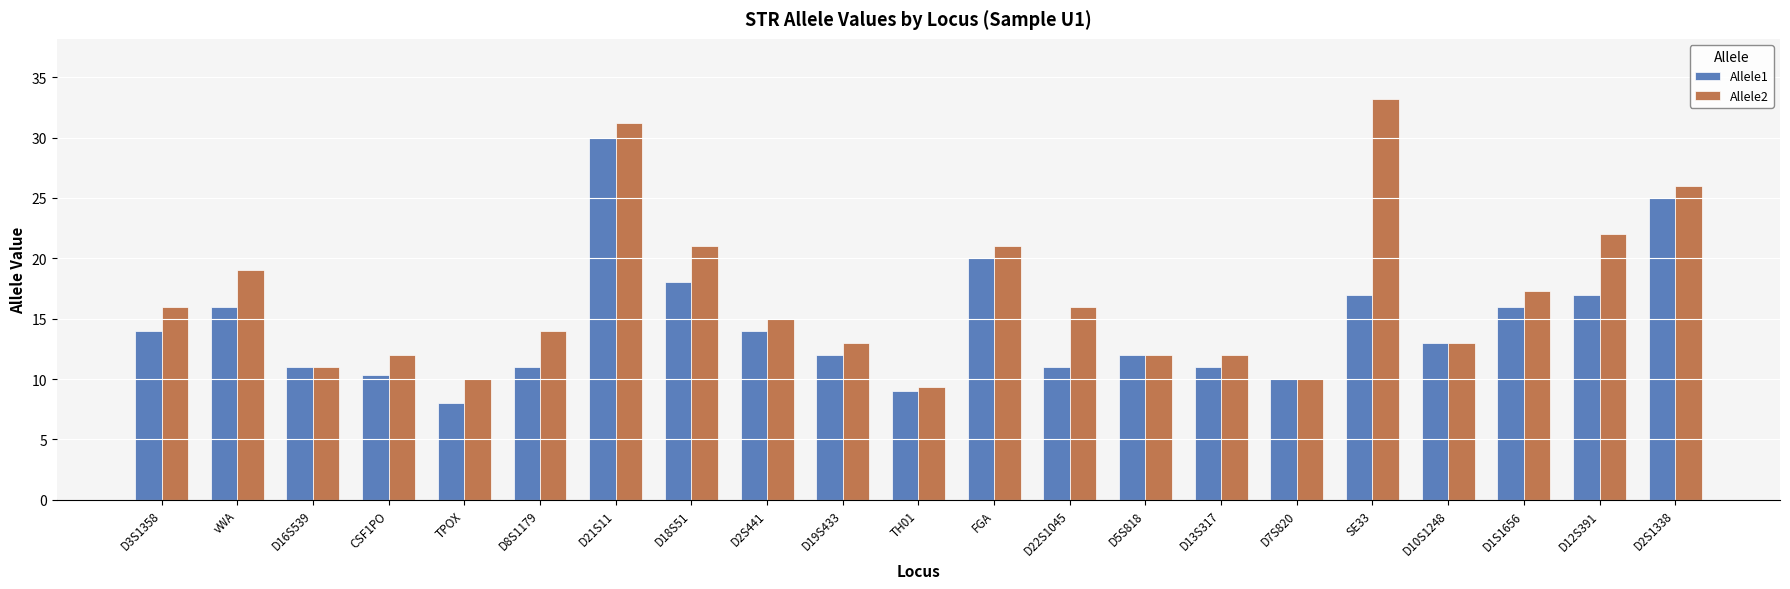

What is the difference between the Allele2 values at D21S11 and CSF1PO?

19.2